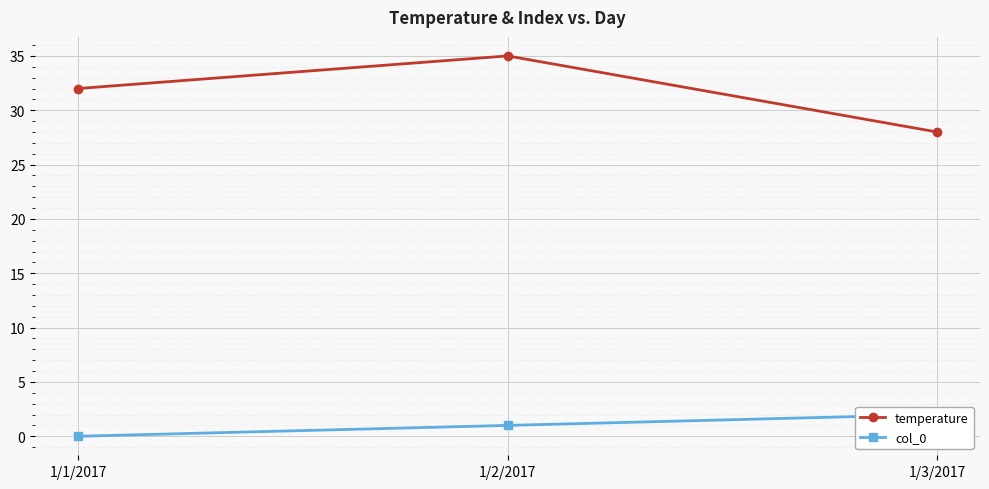

Which series has the largest total across all categories?

temperature